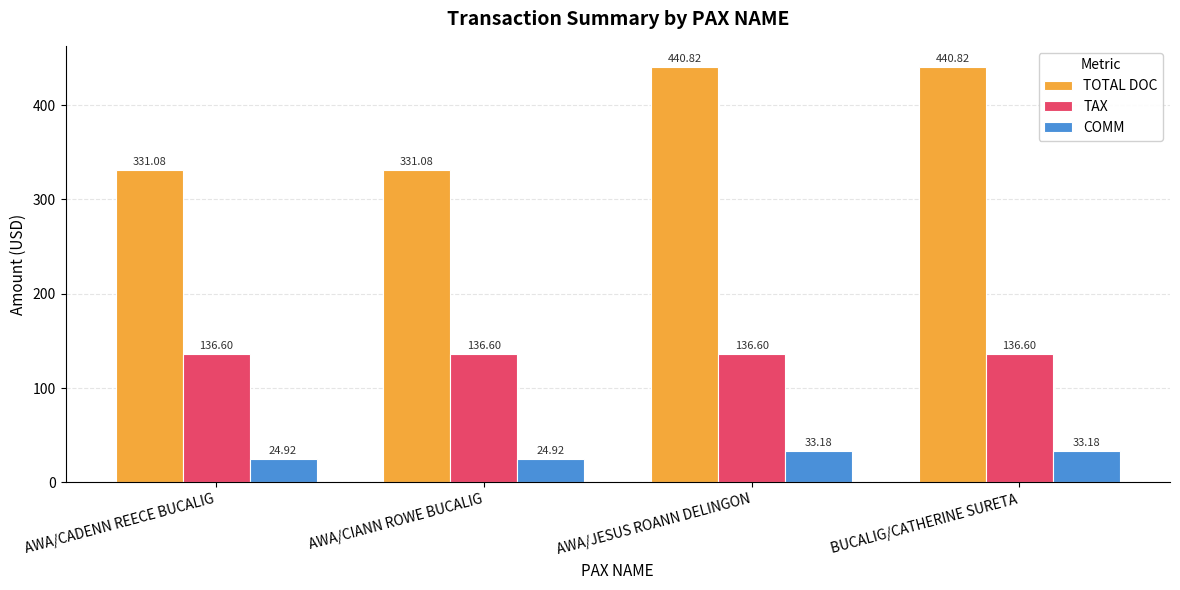

What is the value of the TAX bar at the 2nd from the left?

136.6